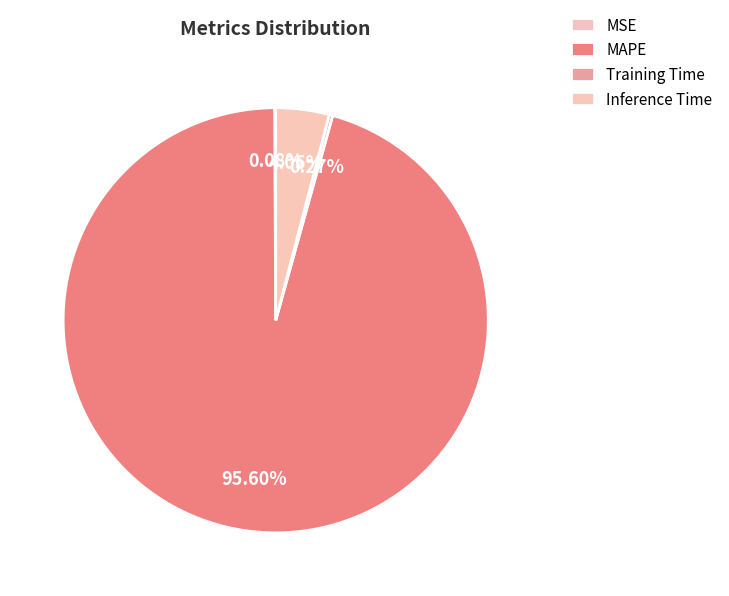

How many slices are in this pie chart?

4